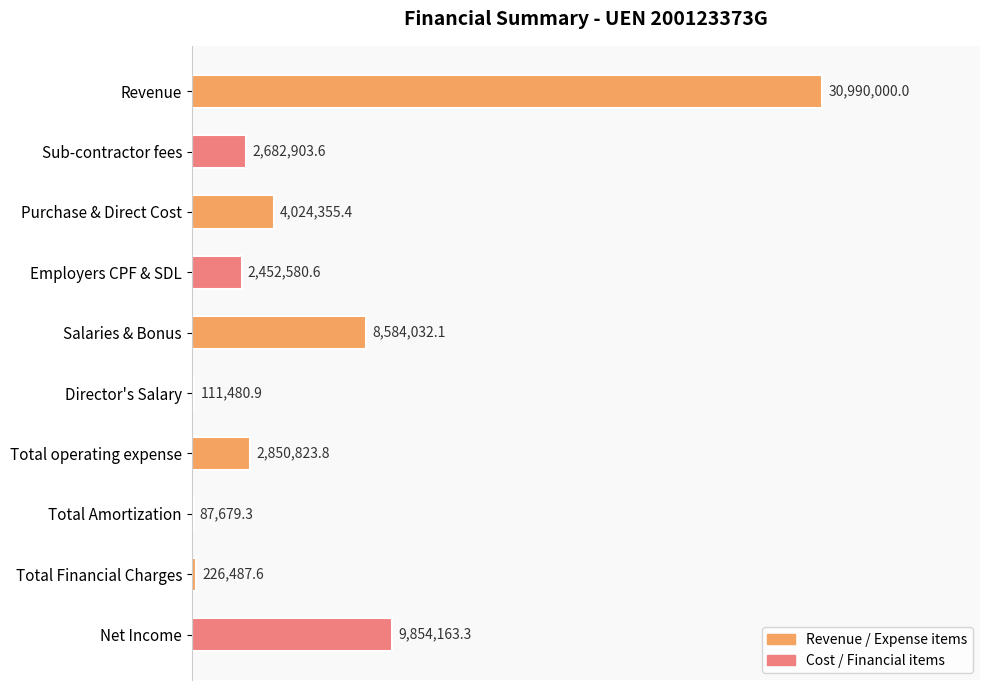

What is the minimum value shown in the chart?

87679.3